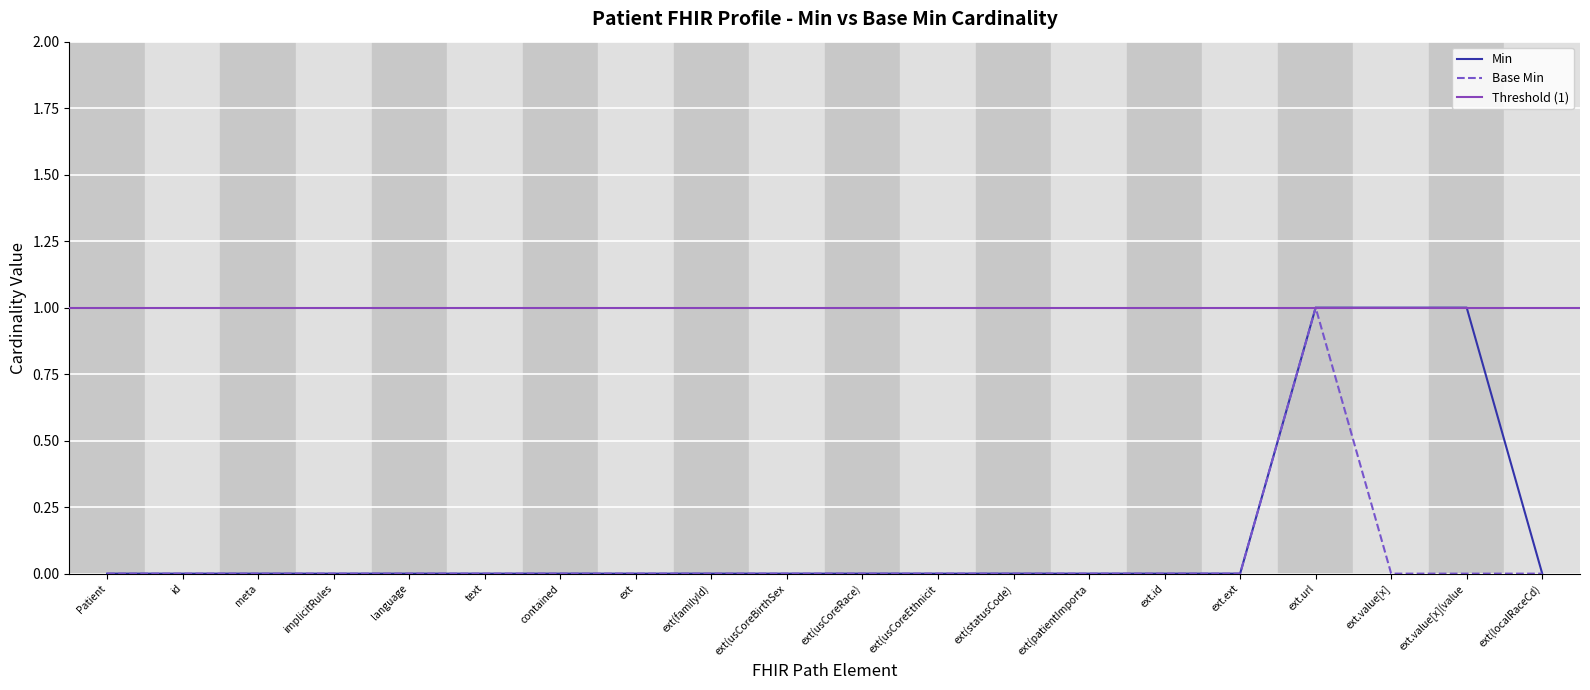

Rank the series by their maximum value, from highest to lowest.

Min, Base Min